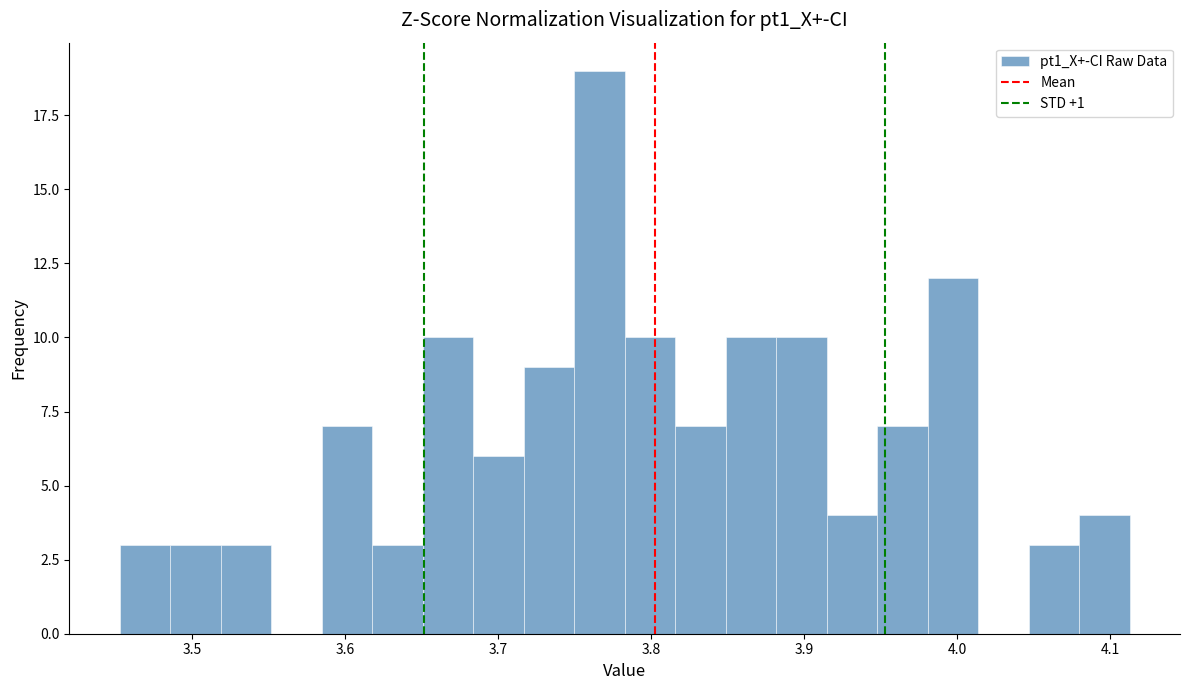

Read against the x-axis, roughly where is the centre of the tallest bar?

3.77